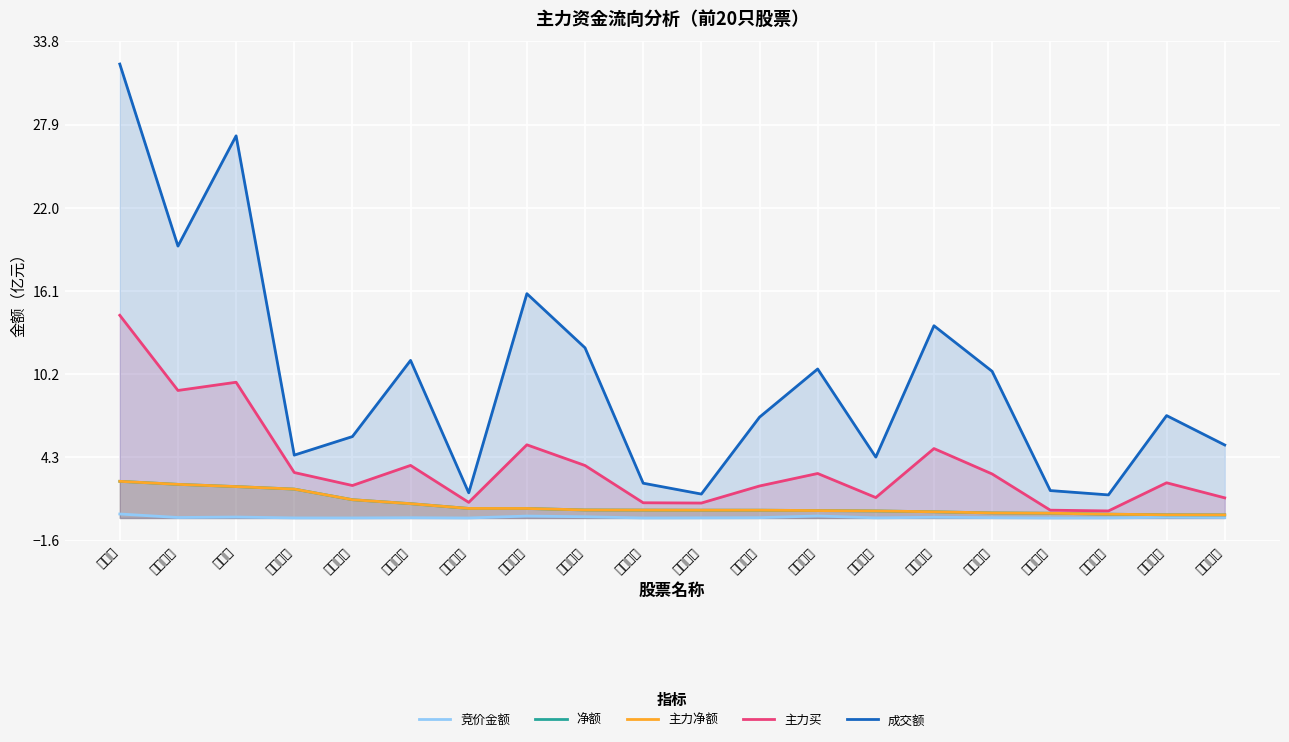

Which label corresponds to the largest value in the chart?

人民网